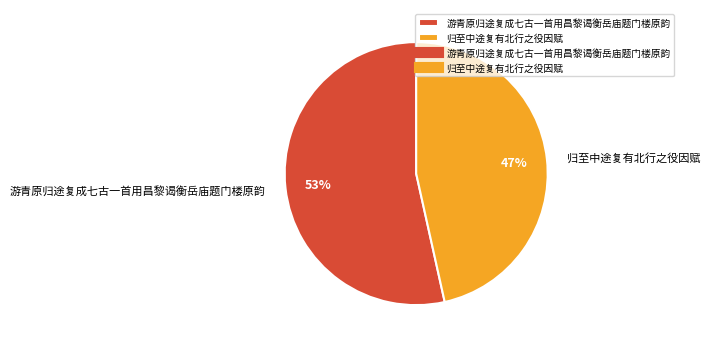

Does 归至中途复有北行之役因赋 represent more than half of the total?

No